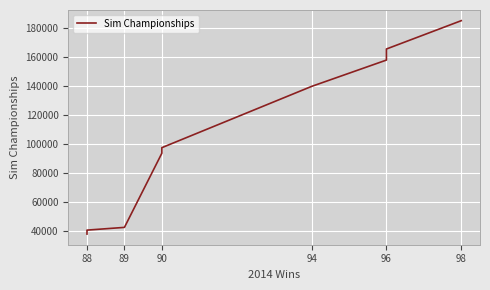

True or false: the data has more than 2 interior local peaks.

False